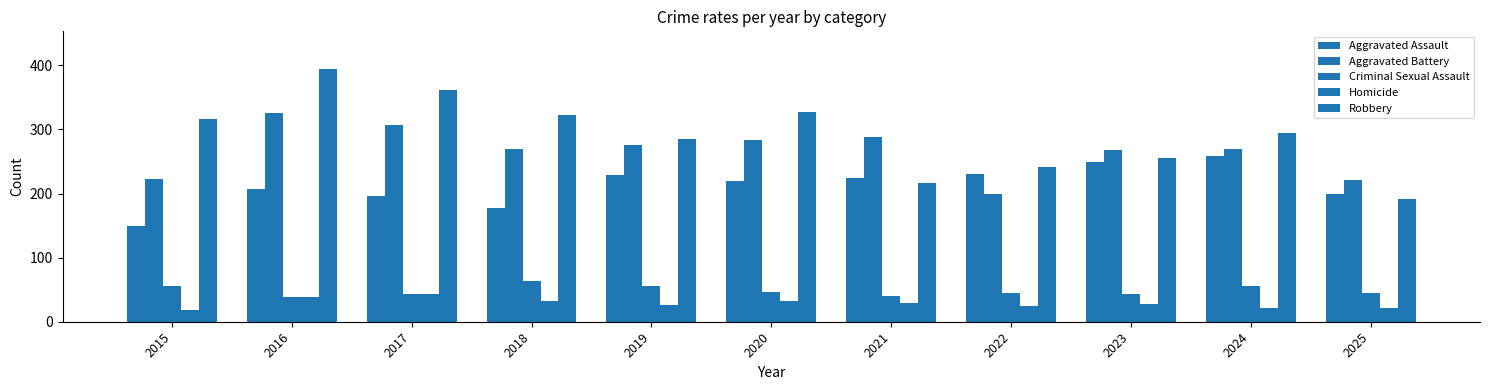

Reading right to left, what are all the values shown in this chart?

Aggravated Assault: 199	258	250	231	225	220	229	178	196	207	150
Aggravated Battery: 221	269	268	200	289	284	275	270	307	325	222
Criminal Sexual Assault: 45	55	43	45	40	47	55	63	44	39	56
Homicide: 22	22	28	24	29	33	26	32	43	39	18
Robbery: 191	294	256	241	216	327	285	322	362	394	316